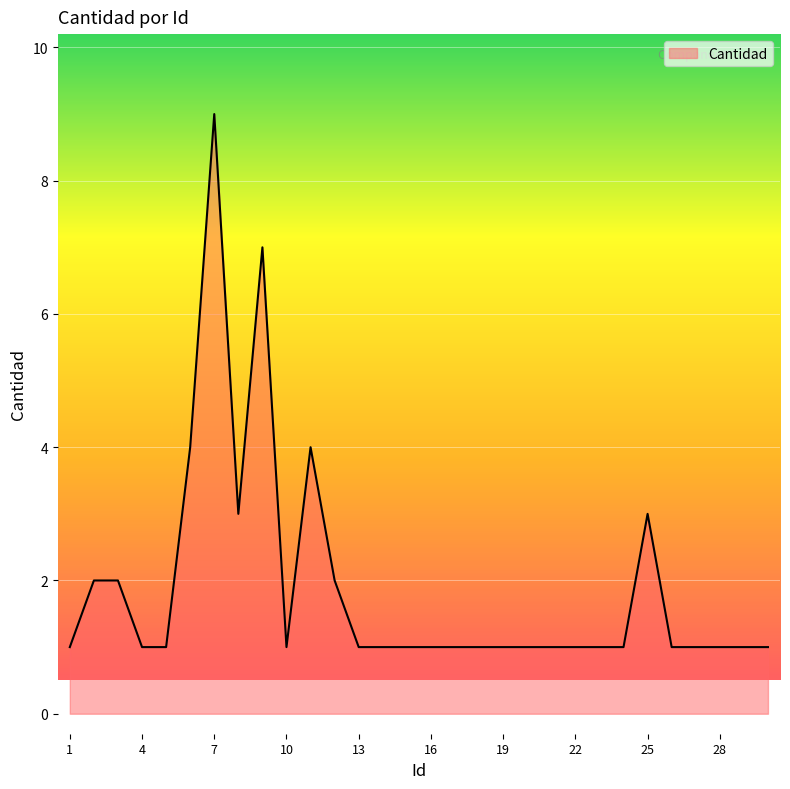

What is the maximum value shown in the chart?

9